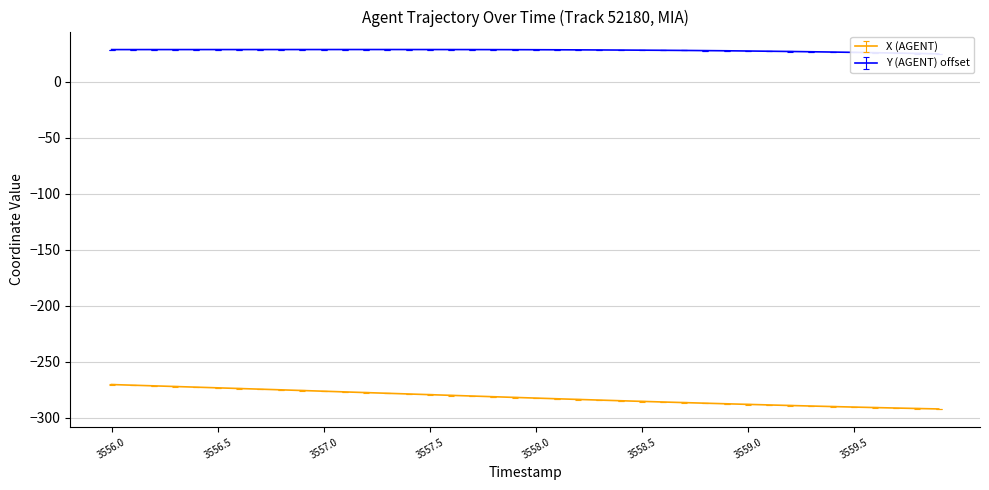

How many lines are shown in the chart?

2